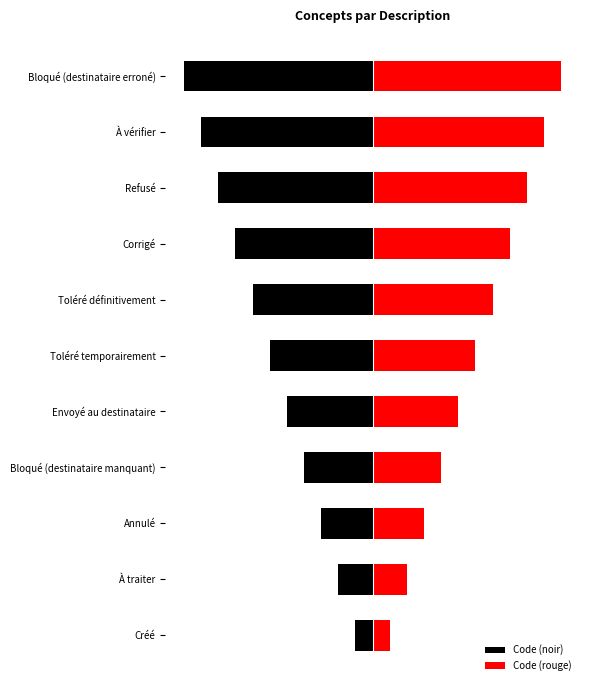

Rank the series by their average value, from lowest to highest.

Code (noir), Code (rouge)